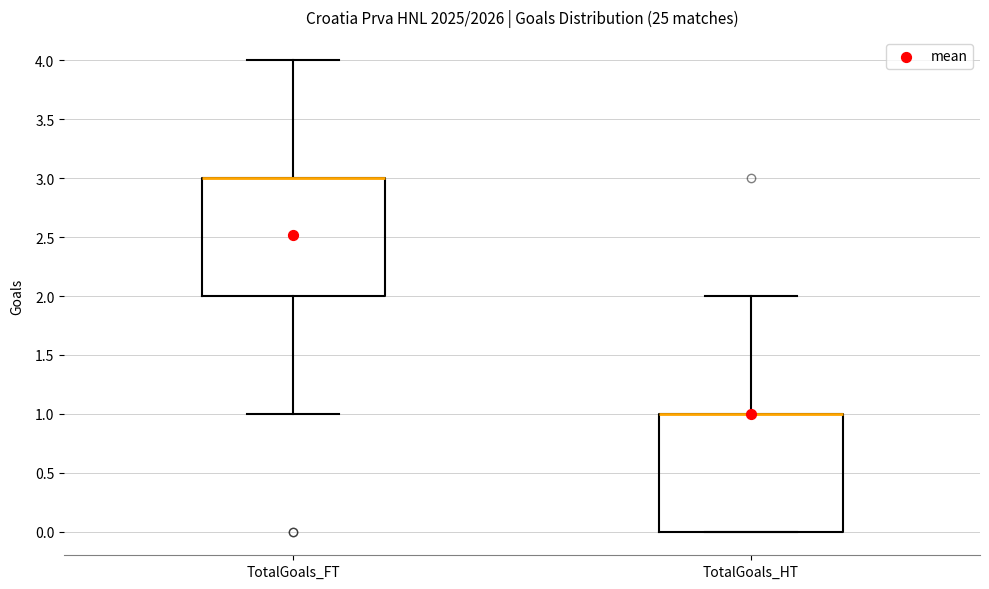

Where is the lower edge of the box for TotalGoals_FT on the y-axis? The values are not printed on the chart, so give them approximately, as read against the axis.

2